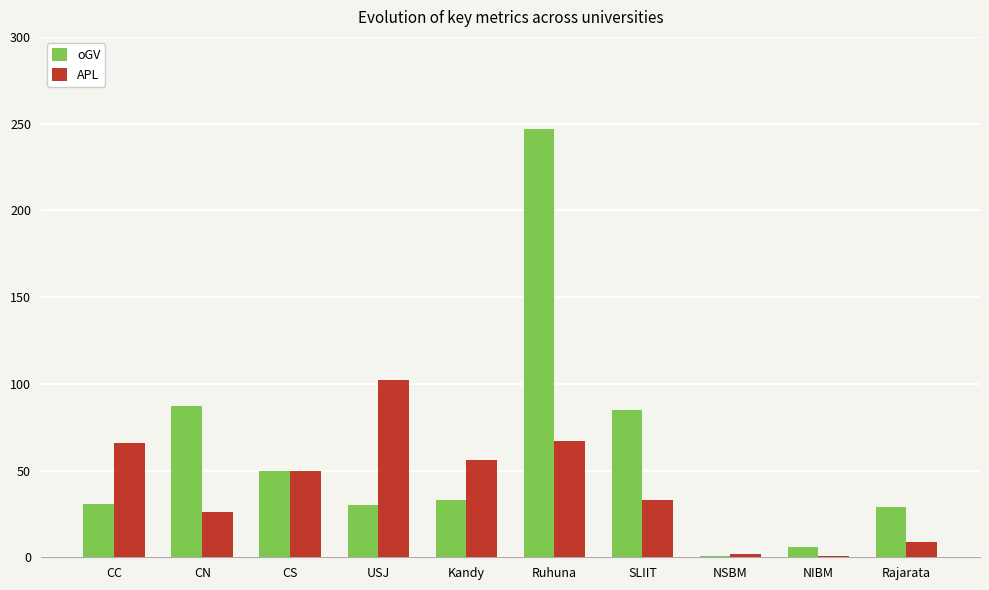

Read the oGV value at Rajarata.

29